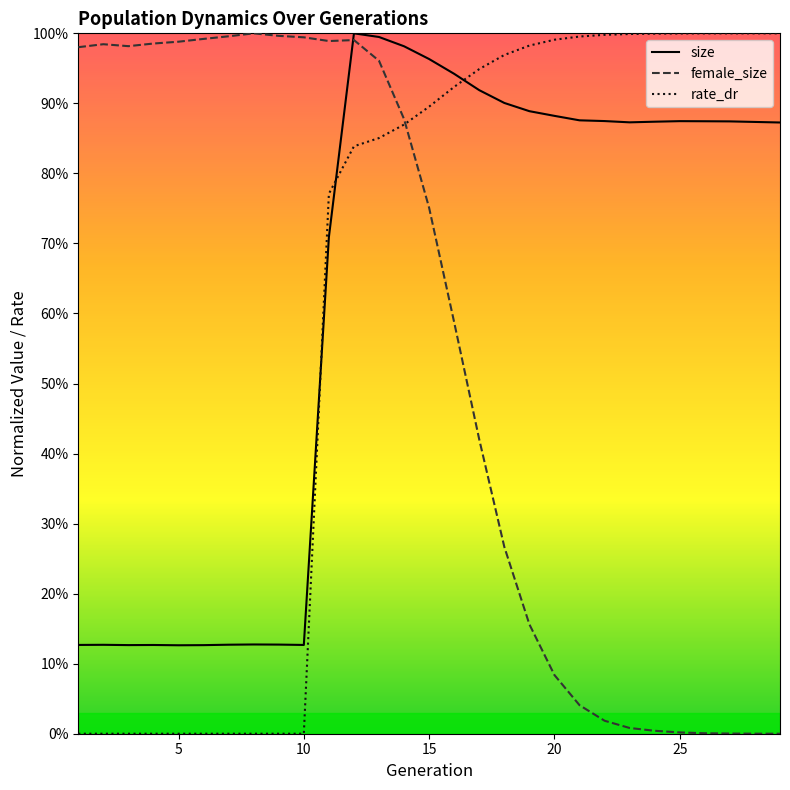

Does the chart display data point markers on the line(s)?

No